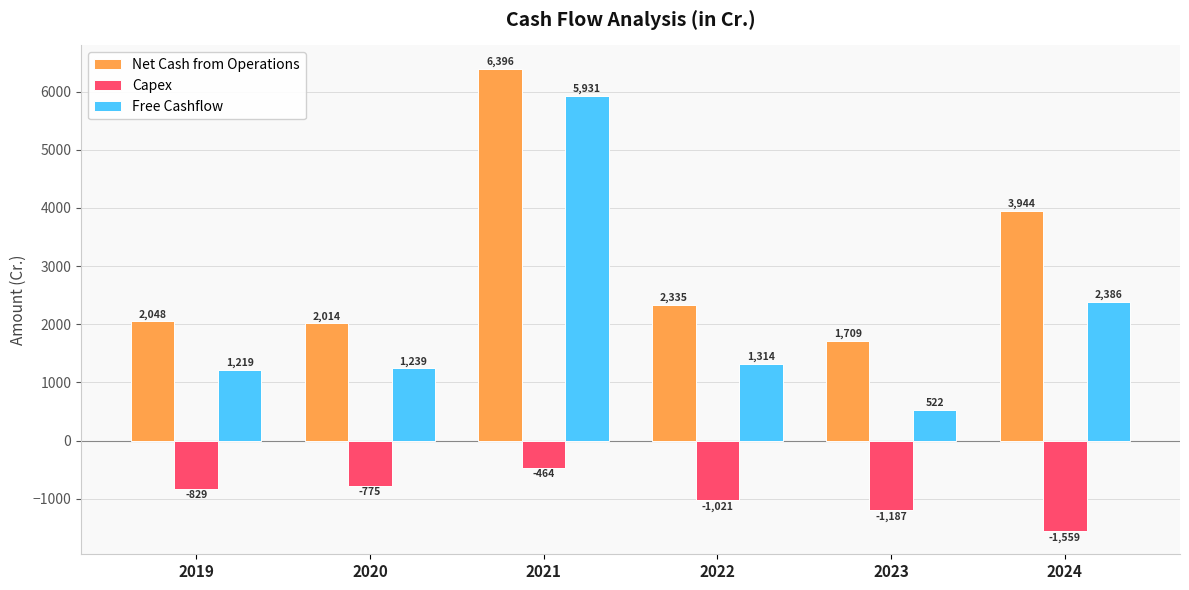

Which series has the widest spread of values?

Free Cashflow